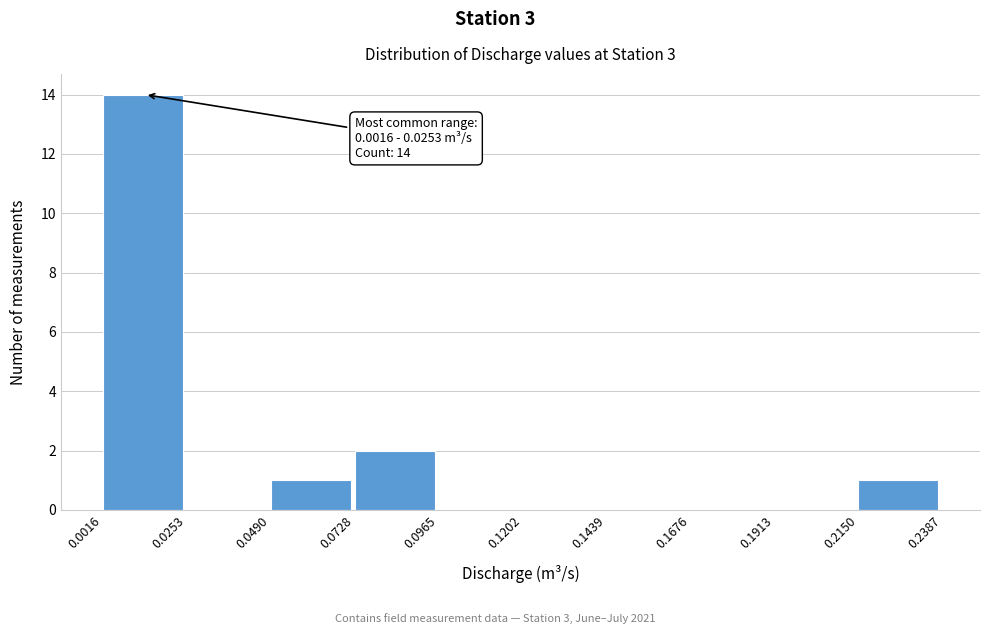

Over which range of the x-axis is the bar tallest?

0.0016 to 0.0253